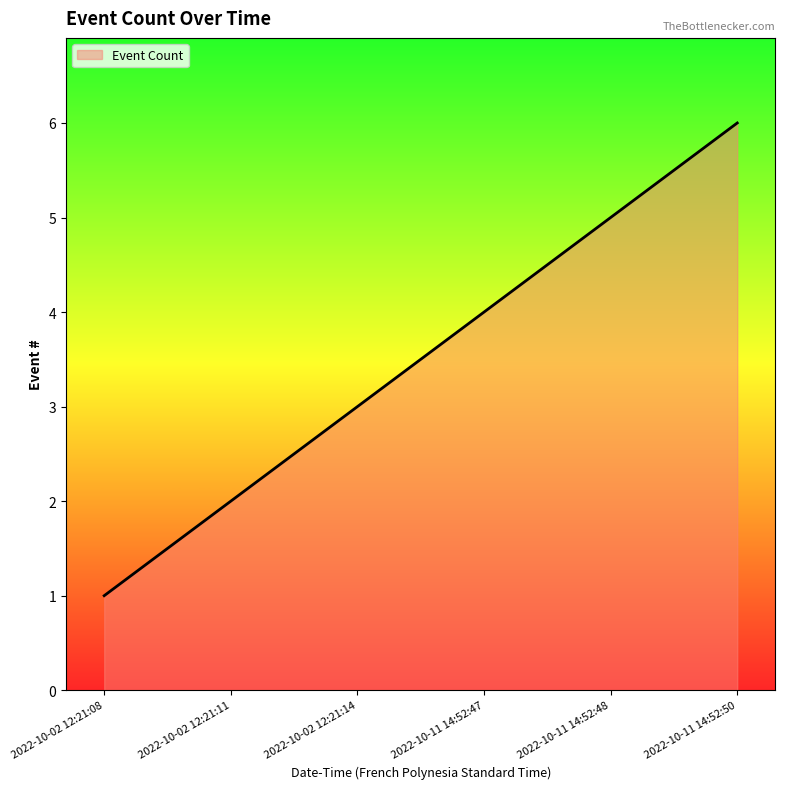

True or false: there are more than 2 points higher than both neighbors.

False